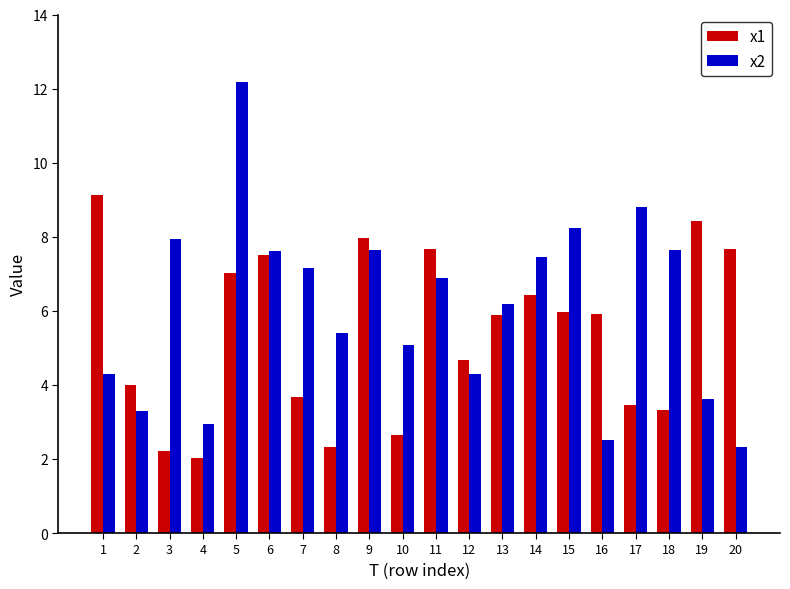

Between 3 and 17, which series saw the biggest shift?

x1